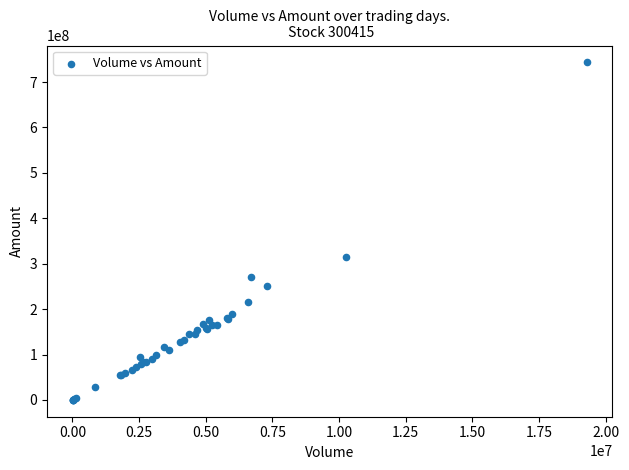

What Y value in the scatter plot is closest to 371704996?

315731552